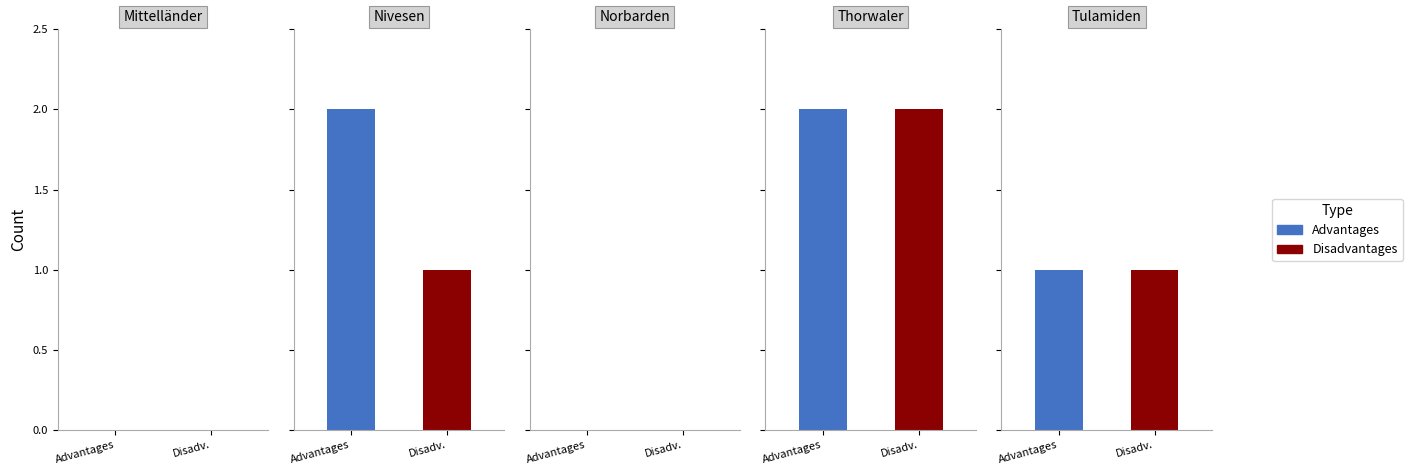

What is the average value of the CommonDisadvantages series?

1